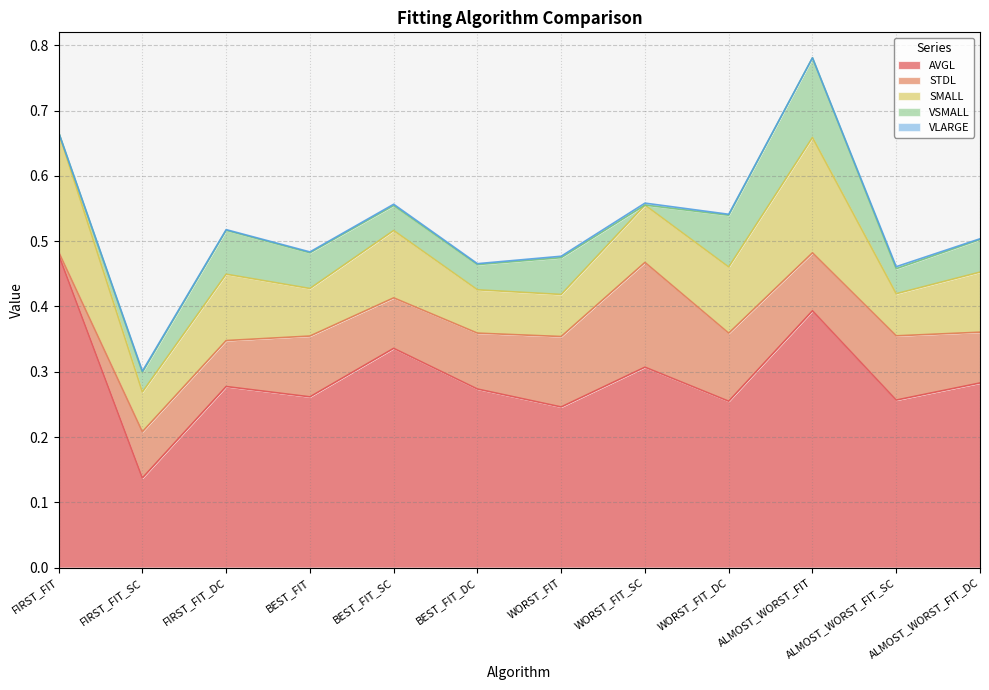

What is the total value across all series at ALMOST_WORST_FIT_DC?

0.5